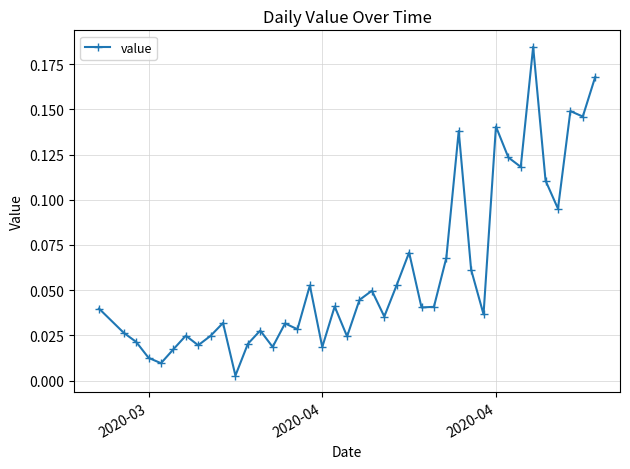

What is the sum of all values?

2.4